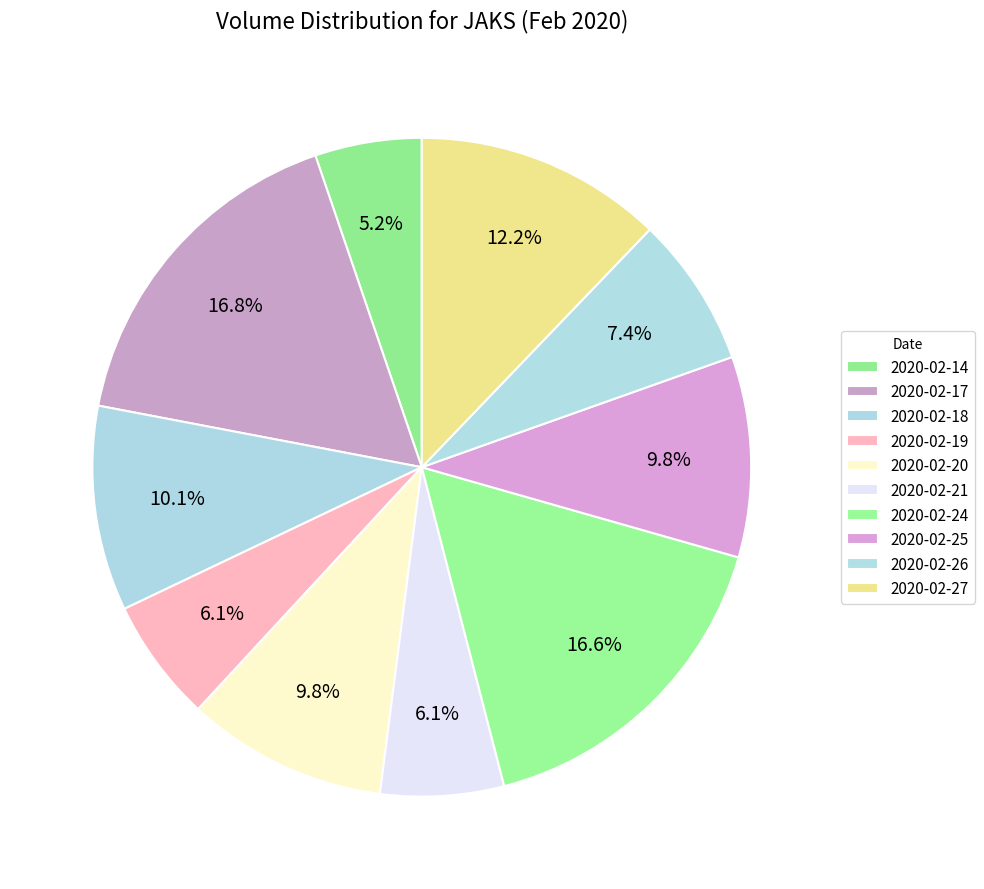

How many segments does this pie chart have?

10